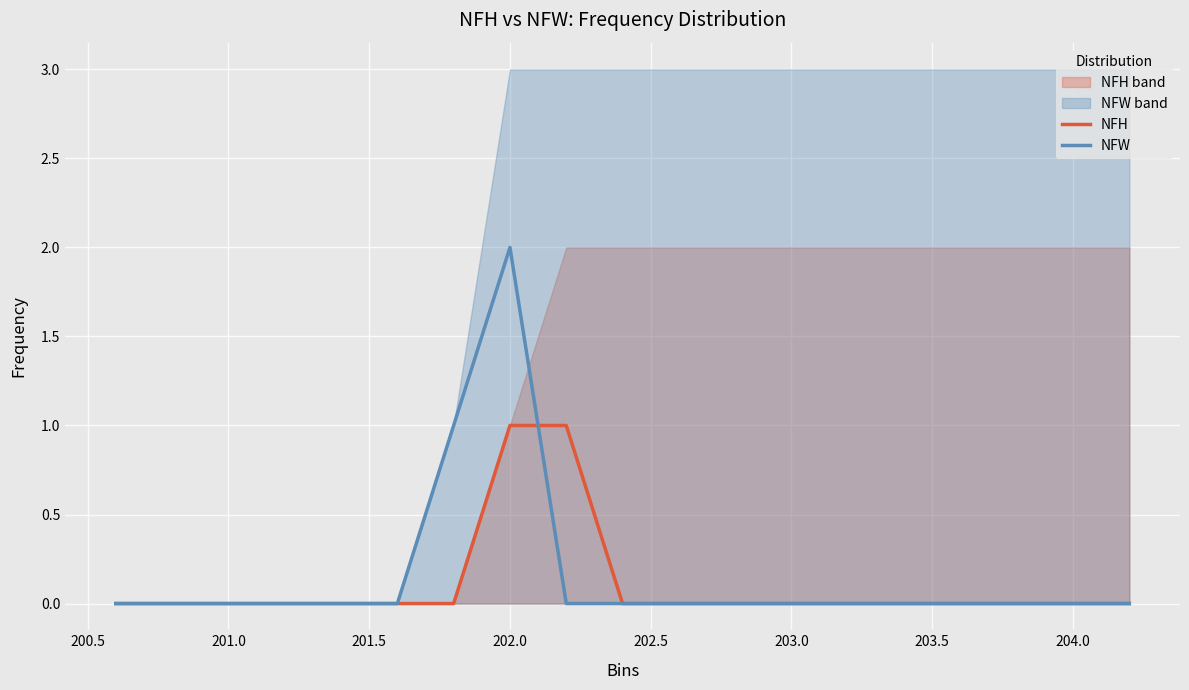

Rank the series by their average value, from lowest to highest.

NFH, NFW